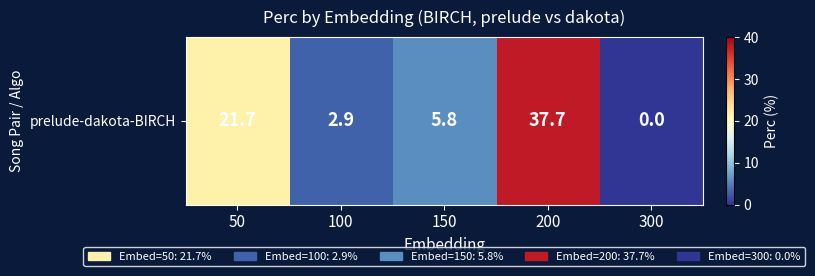

What is the sum of the values at 150 and 300?

5.8